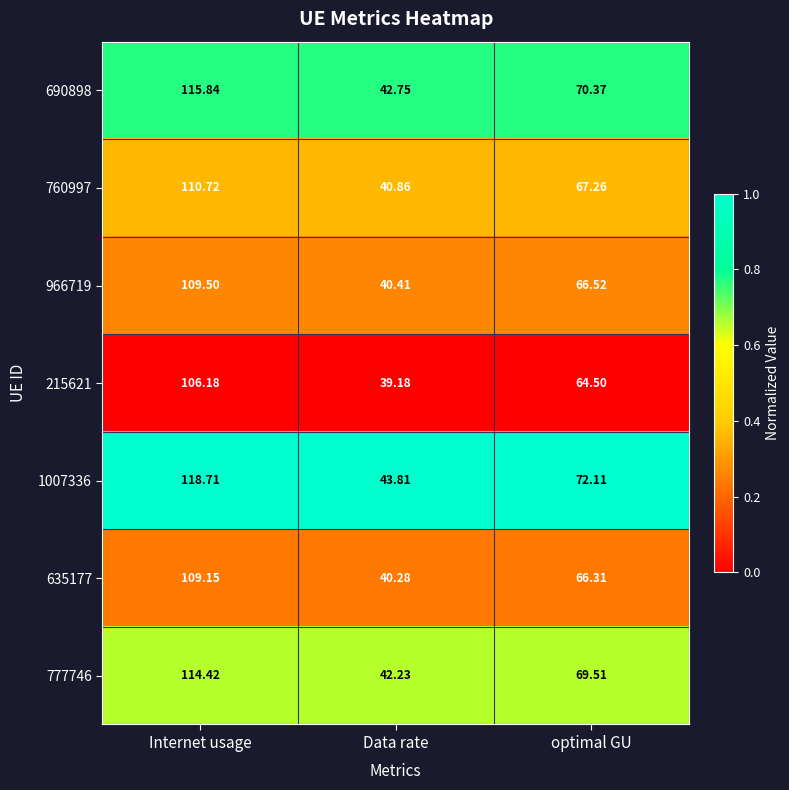

Which label corresponds to the largest value in the chart?

Internet usage